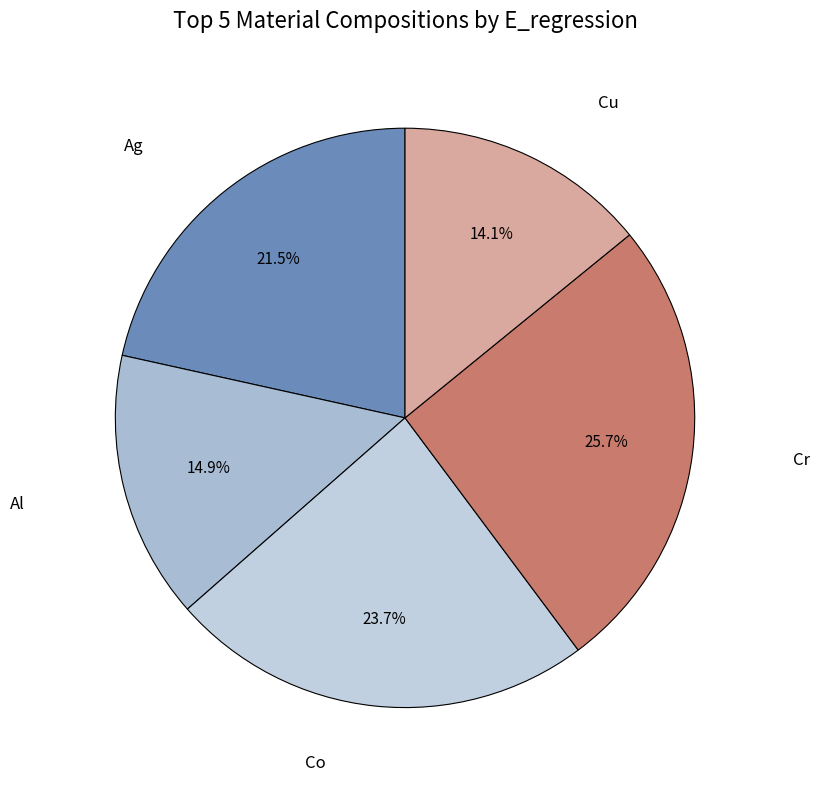

Approximately how many times larger is the value at Ag compared to Cu?

1.5